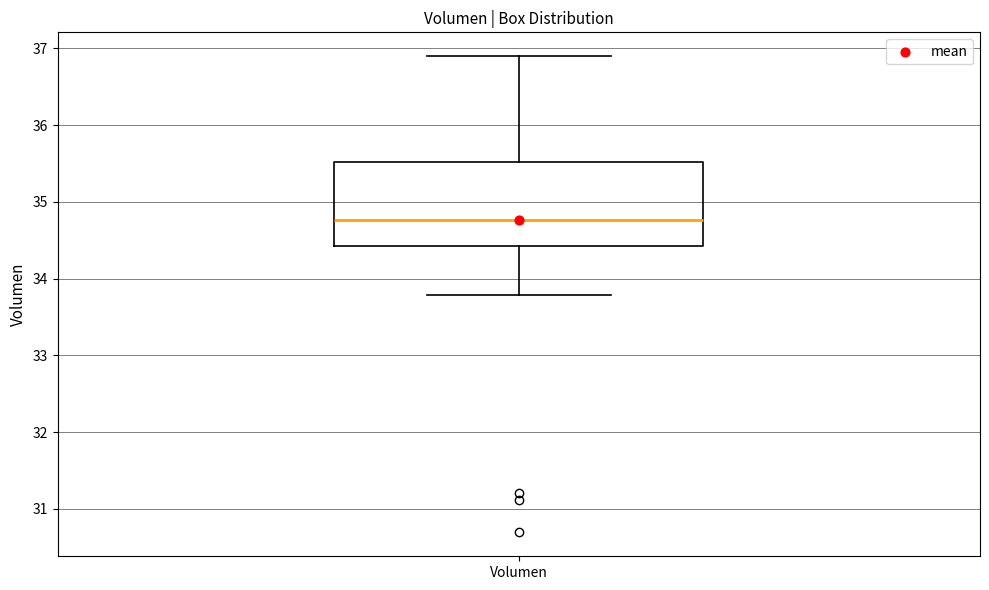

Transcribe this box plot: give where the median line is, the range the box spans, and where the two whiskers end, as read against the y-axis. The values are not printed on the chart, so give them approximately, as read against the axis.

median 34.8, box 34.4 to 35.5, whiskers 33.8 to 36.9